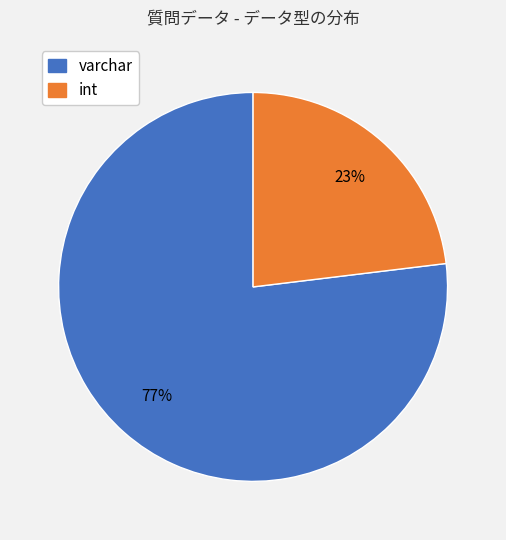

Rank the categories by value from lowest to highest.

int, varchar